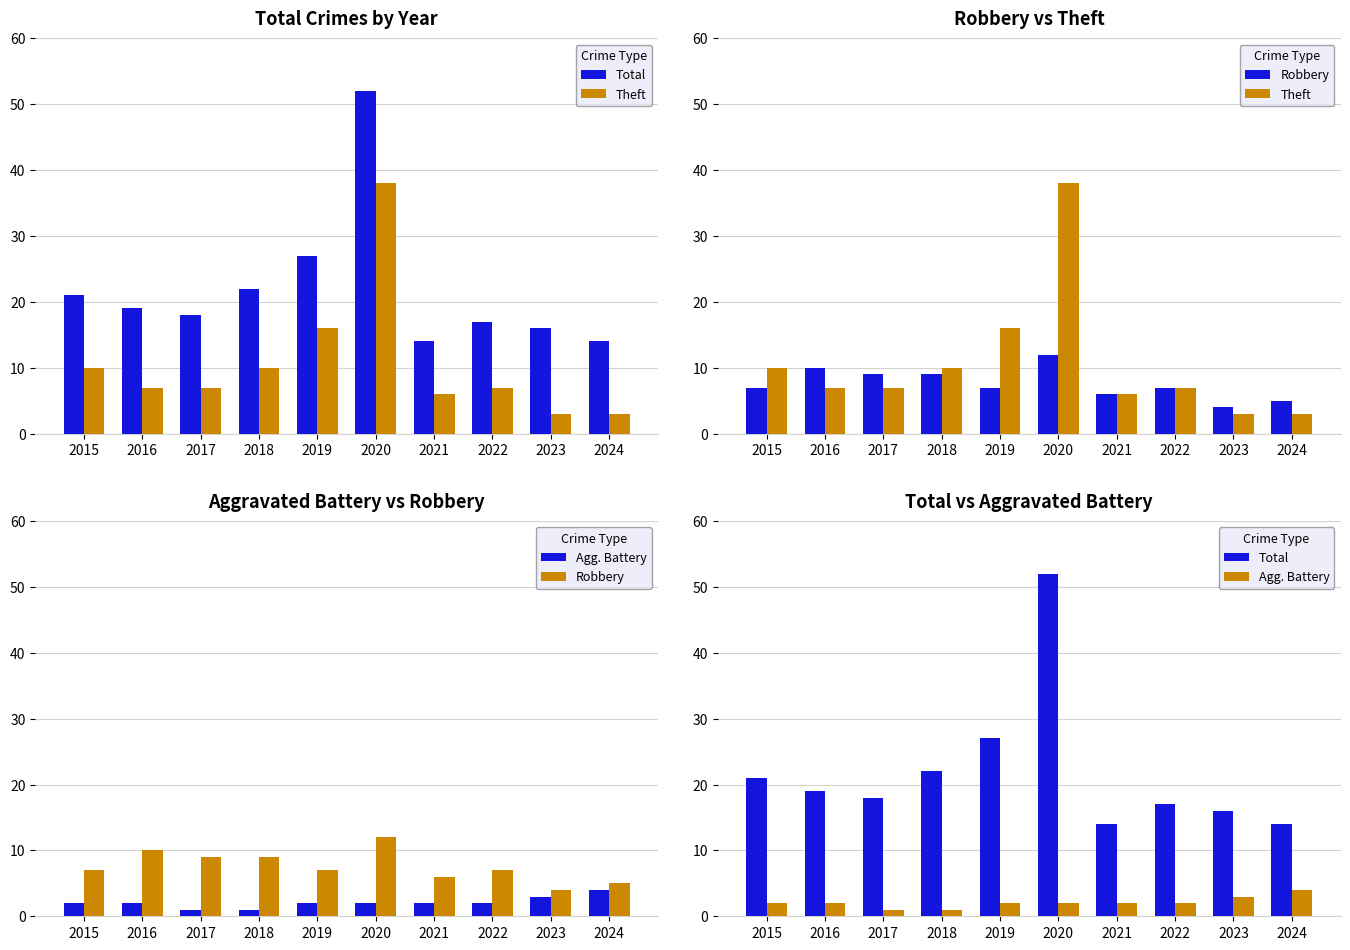

The value of Theft at 2023 is 5. True or false?

False